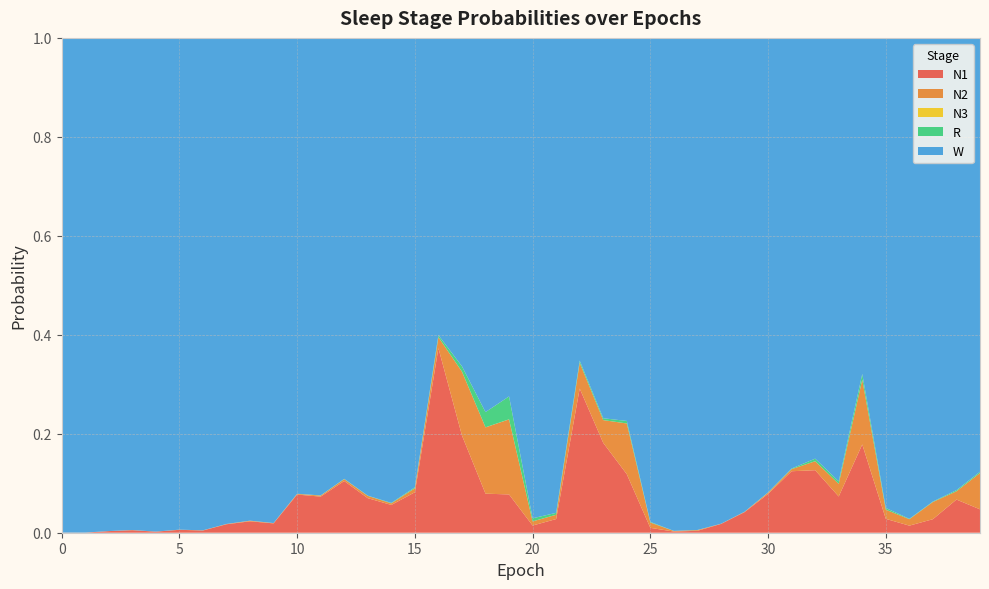

Reading left to right, what are all the values shown in this chart?

N1: 0.0	0.0	0.0	0.0	0.0	0.0	0.0	0.0	0.0	0.0	0.1	0.1	0.1	0.1	0.1	0.1	0.4	0.2	0.1	0.1	0.0	0.0	0.3	0.2	0.1	0.0	0.0	0.0	0.0	0.0	0.1	0.1	0.1	0.1	0.2	0.0	0.0	0.0	0.1	0.0
N2: 0.0	0.0	0.0	0.0	0.0	0.0	0.0	0.0	0.0	0.0	0.0	0.0	0.0	0.0	0.0	0.0	0.0	0.1	0.1	0.2	0.0	0.0	0.1	0.0	0.1	0.0	0.0	0.0	0.0	0.0	0.0	0.0	0.0	0.0	0.1	0.0	0.0	0.0	0.0	0.1
N3: 0.0	0.0	0.0	0.0	0.0	0.0	0.0	0.0	0.0	0.0	0.0	0.0	0.0	0.0	0.0	0.0	0.0	0.0	0.0	0.0	0.0	0.0	0.0	0.0	0.0	0.0	0.0	0.0	0.0	0.0	0.0	0.0	0.0	0.0	0.0	0.0	0.0	0.0	0.0	0.0
R: 0.0	0.0	0.0	0.0	0.0	0.0	0.0	0.0	0.0	0.0	0.0	0.0	0.0	0.0	0.0	0.0	0.0	0.0	0.0	0.0	0.0	0.0	0.0	0.0	0.0	0.0	0.0	0.0	0.0	0.0	0.0	0.0	0.0	0.0	0.0	0.0	0.0	0.0	0.0	0.0
W: 1.0	1.0	1.0	1.0	1.0	1.0	1.0	1.0	1.0	1.0	0.9	0.9	0.9	0.9	0.9	0.9	0.6	0.7	0.8	0.7	1.0	1.0	0.7	0.8	0.8	1.0	1.0	1.0	1.0	1.0	0.9	0.9	0.9	0.9	0.7	1.0	1.0	0.9	0.9	0.9